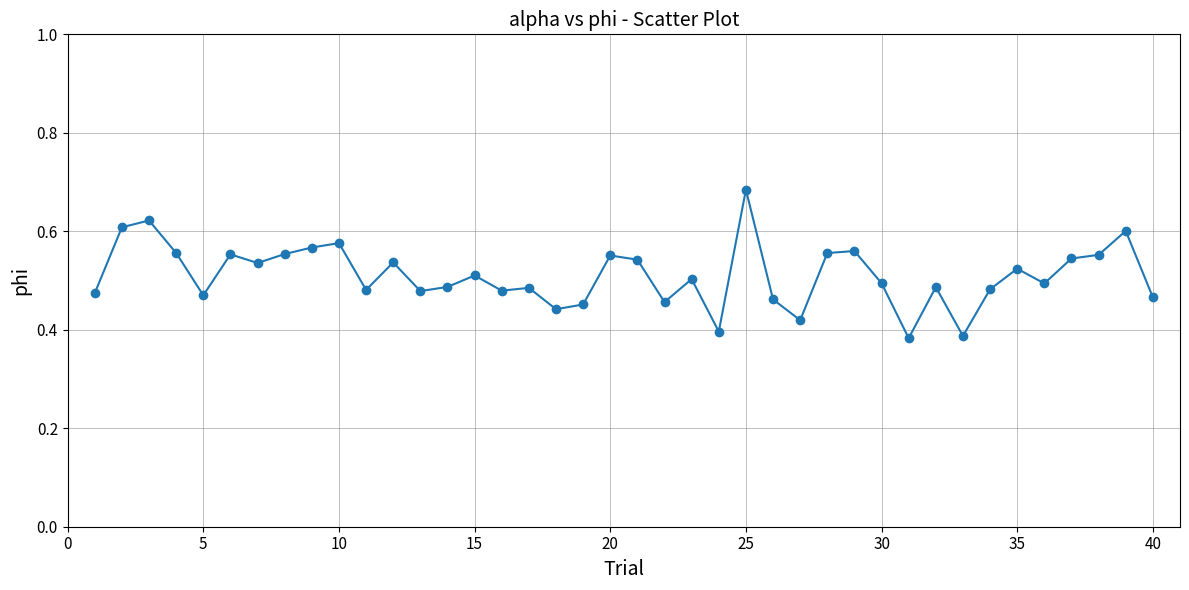

Count the values in the range 0 to 1.

40